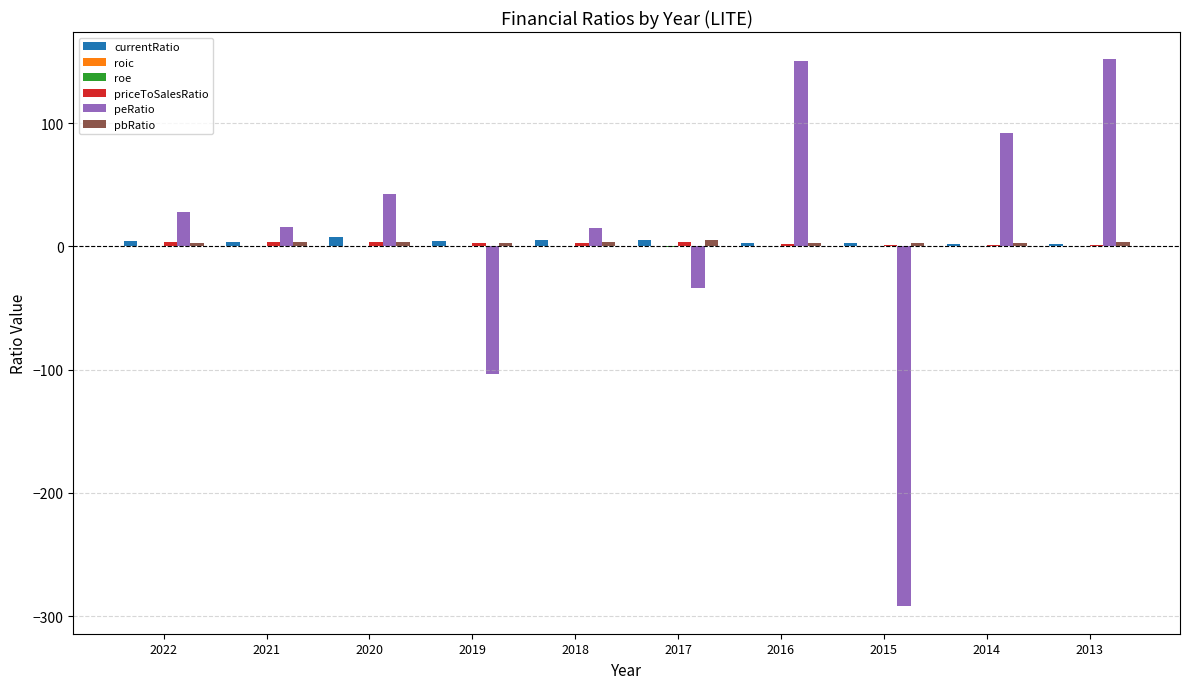

How many groups of bars are there?

10